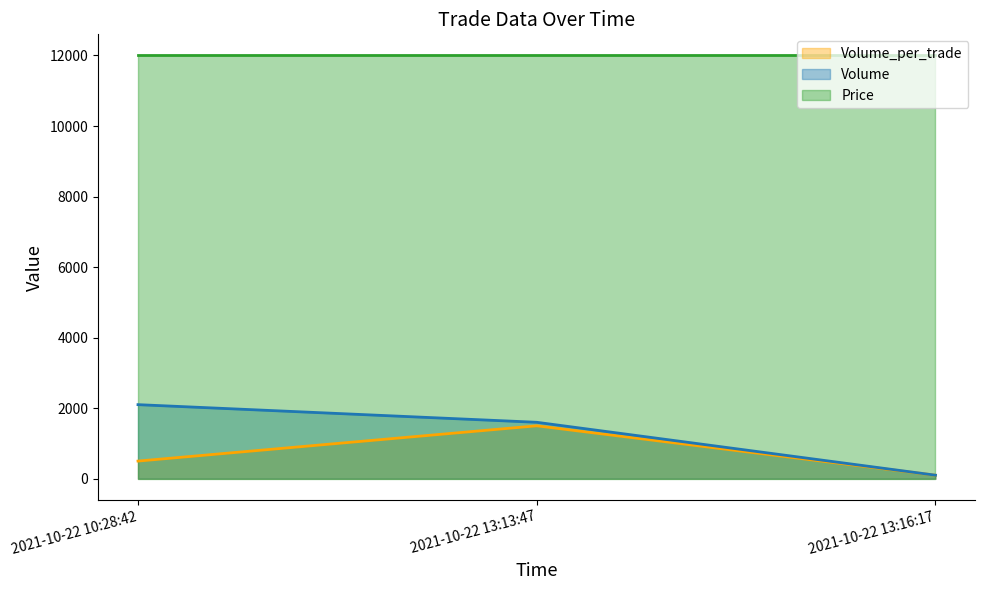

The Volume series shows 100 at 2021-10-22 13:16:17. True or false?

True